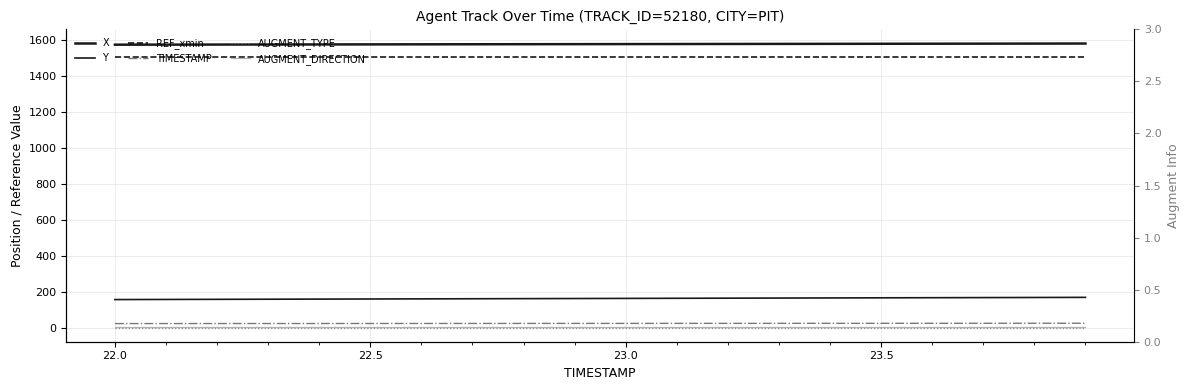

Is this an area chart (filled region under the line)?

No